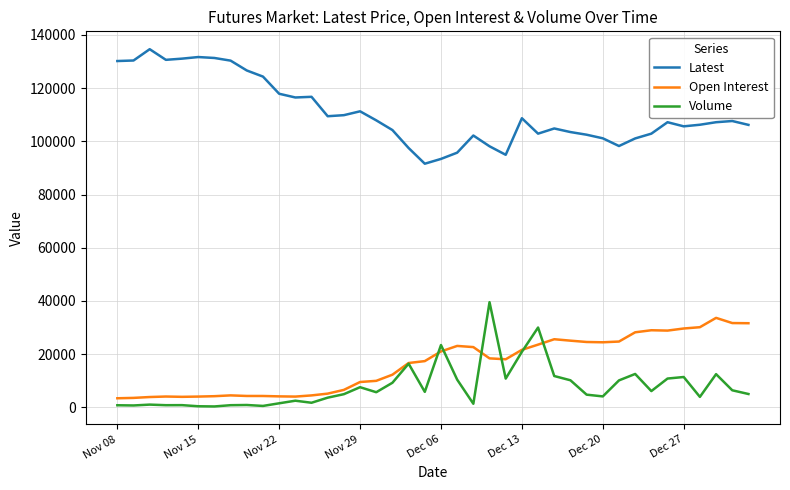

Which series has the largest total across all categories?

Latest